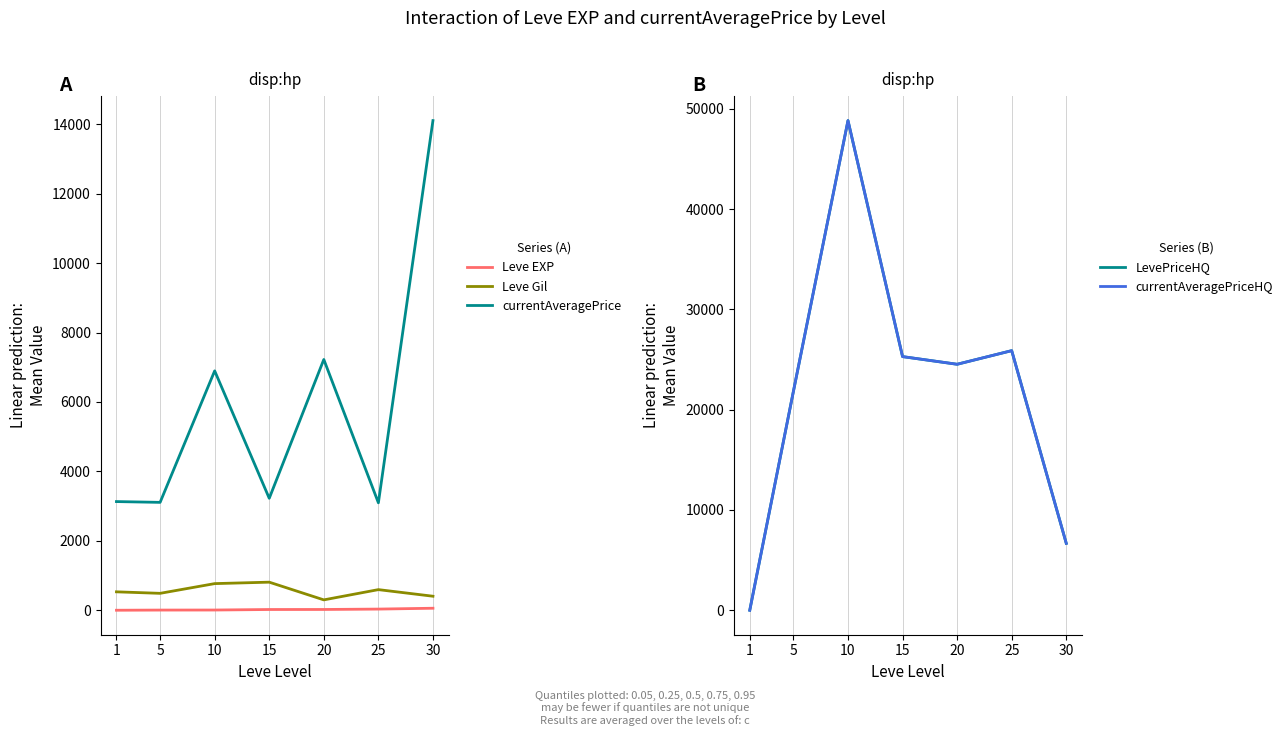

Is it true that Leve Gil equals 531.7 at 1?

True